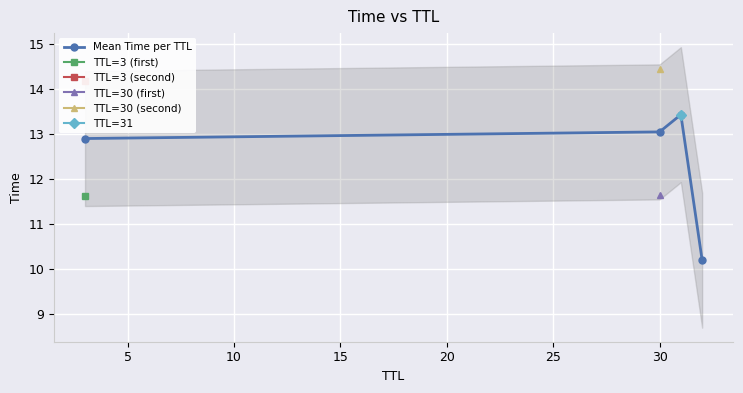

True or false: Mean Time per TTL has more than 1 interior local peaks.

False